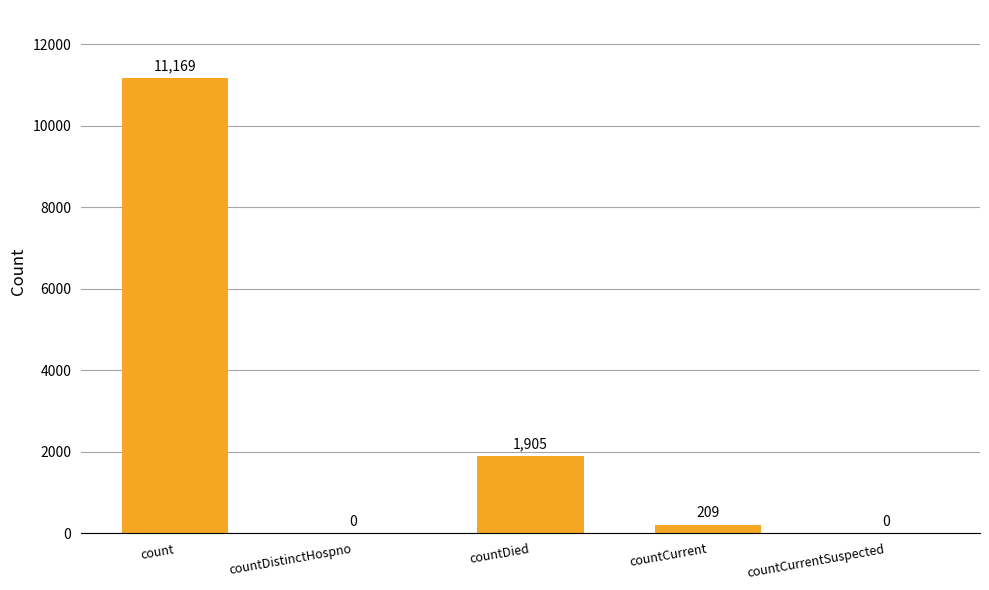

The value at countDistinctHospno is 0. True or false?

True